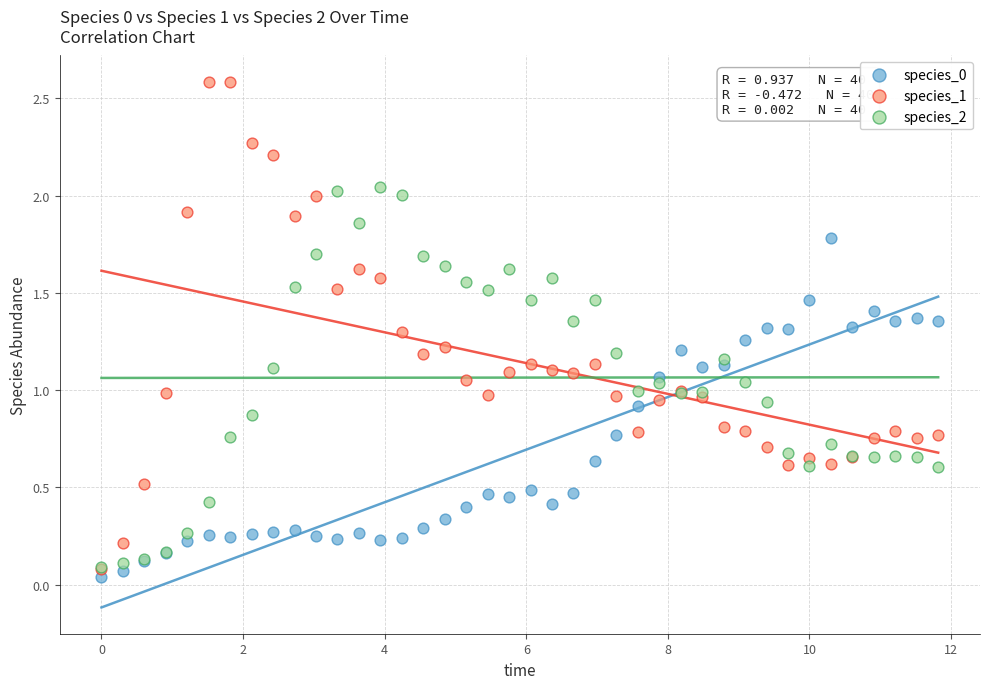

Which series contains the highest Y value?

species_1